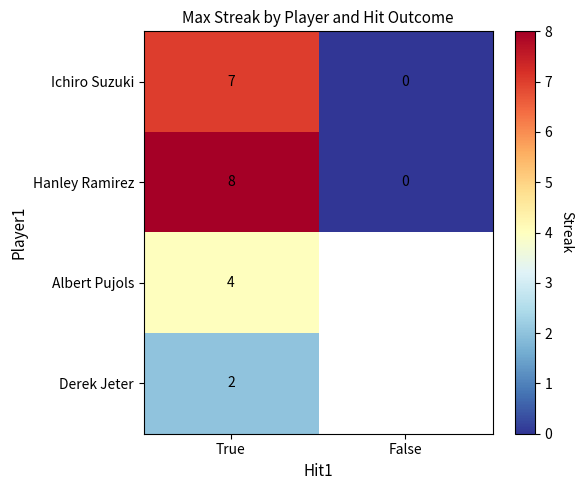

What is the maximum value shown in the chart?

8.0